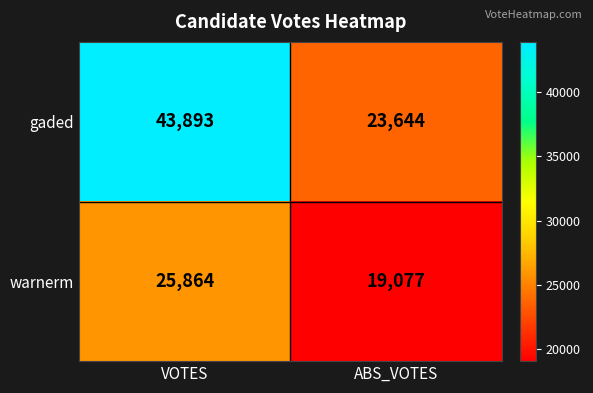

Reading left to right, what are all the values shown in this chart?

gaded: VOTES=43893	ABS_VOTES=23644
warnerm: VOTES=25864	ABS_VOTES=19077